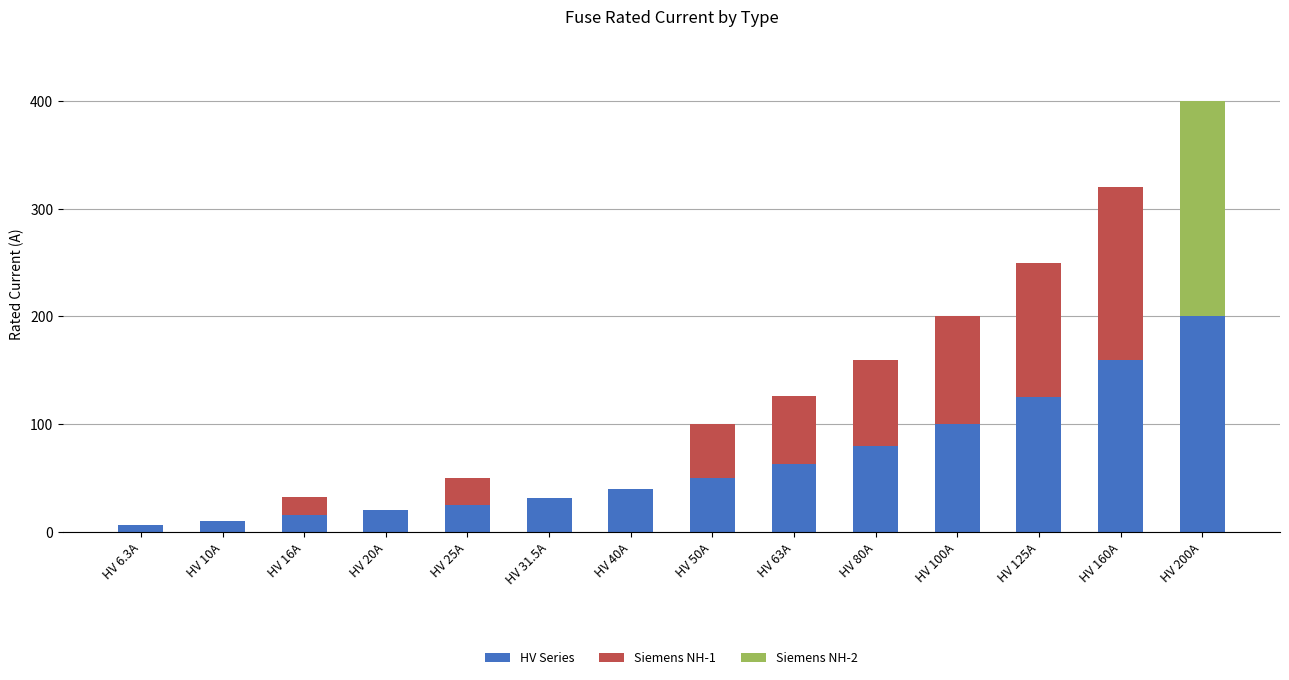

Count the number of data series in this chart.

3